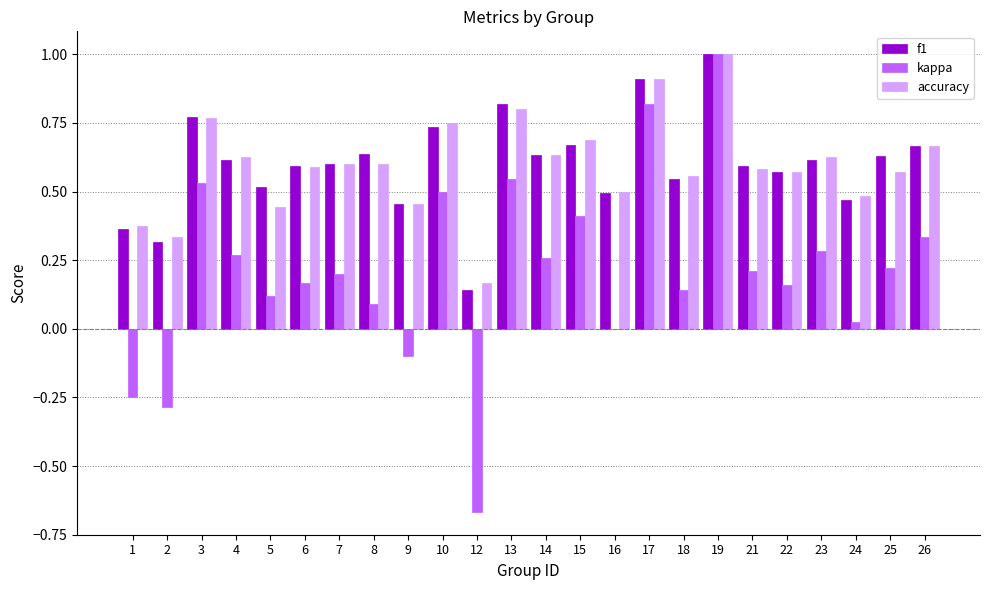

What is the sum of the accuracy values at 17 and 26?

1.6